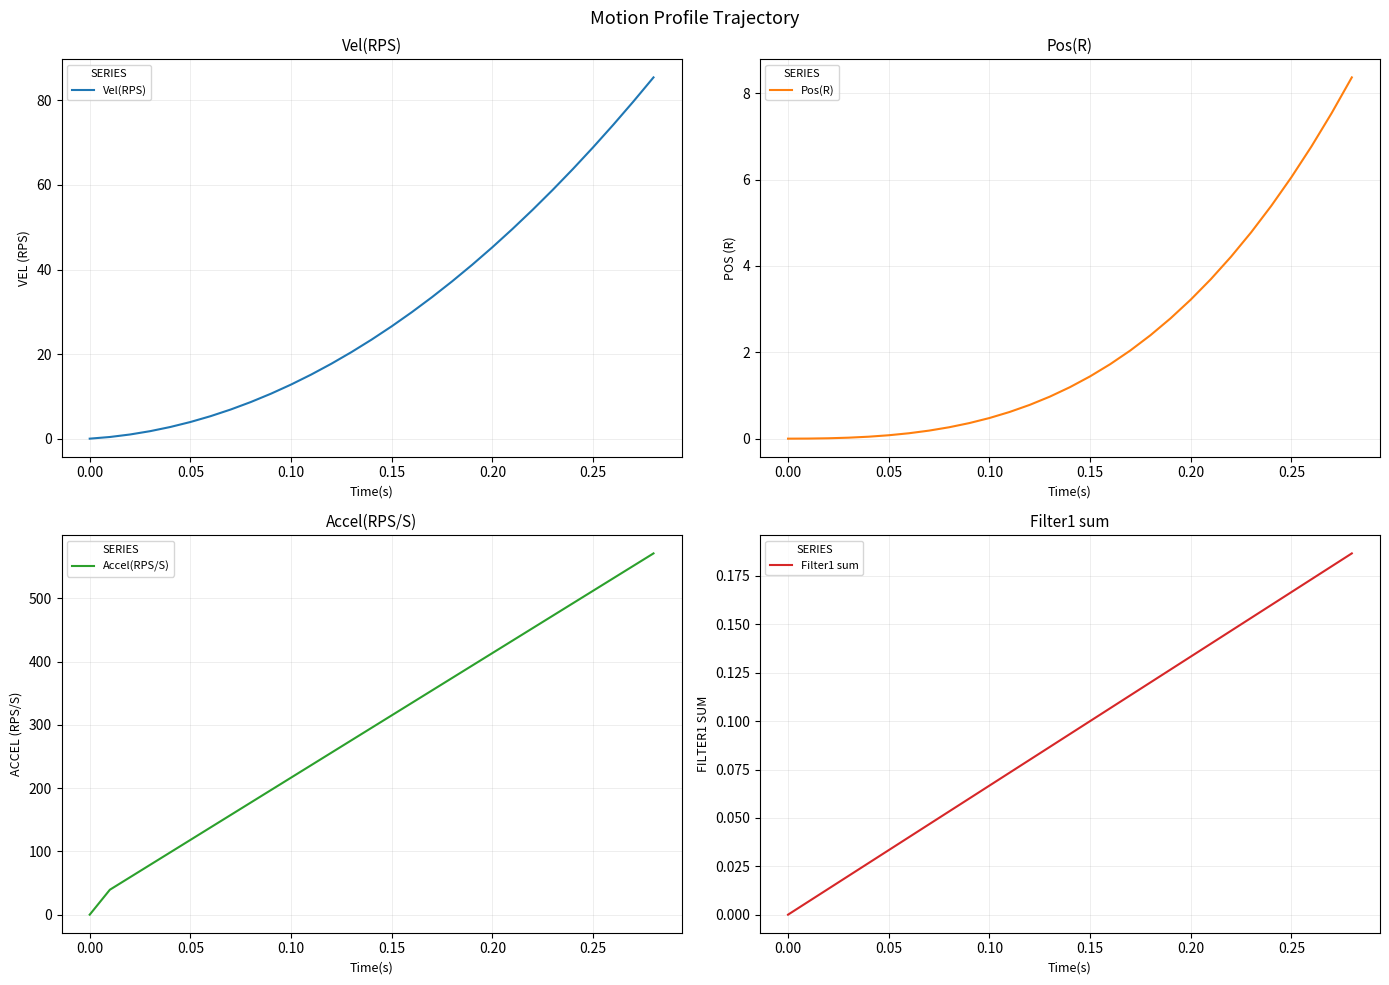

Is this an area chart (filled region under the line)?

No